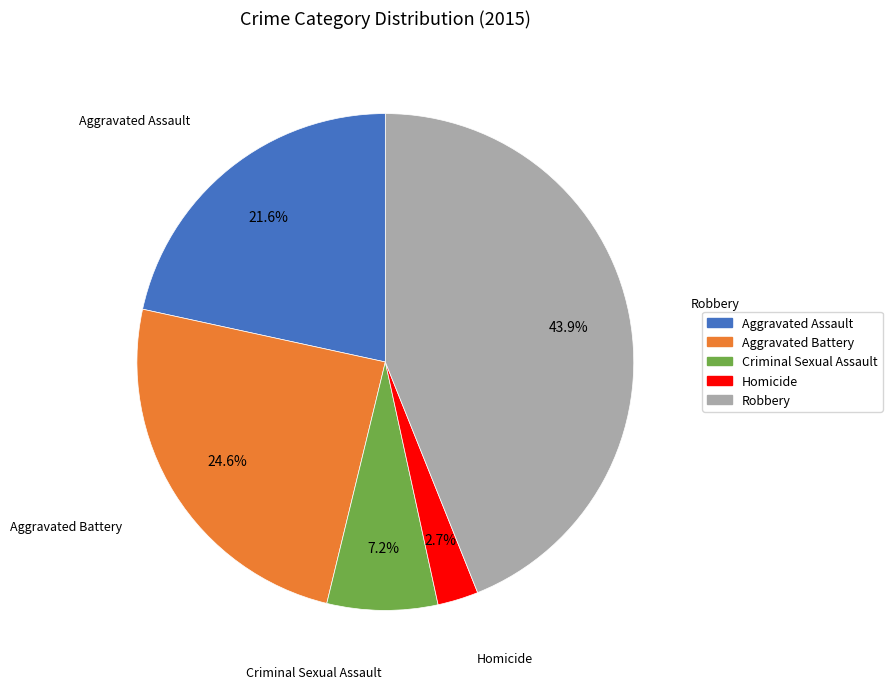

What is the largest slice in the pie chart?

Robbery